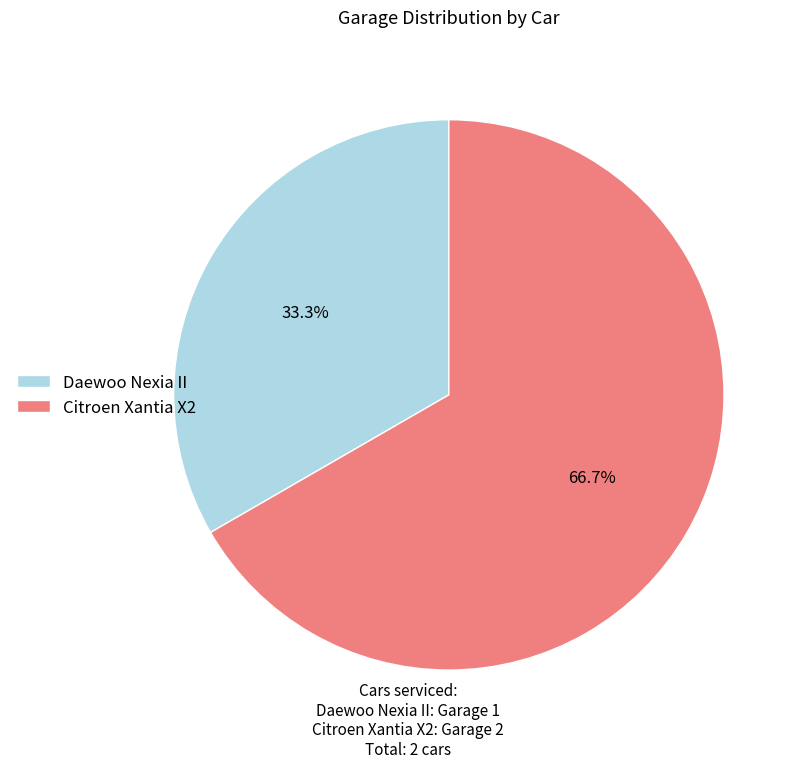

To the nearest percent, what percentage of the pie is Daewoo Nexia II?

33%